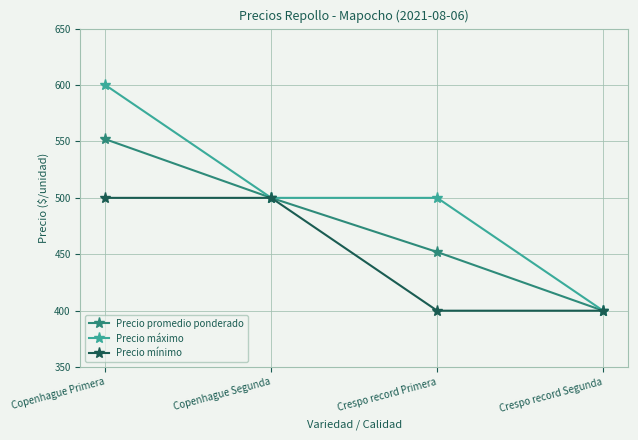

What is the minimum value for Precio máximo?

400